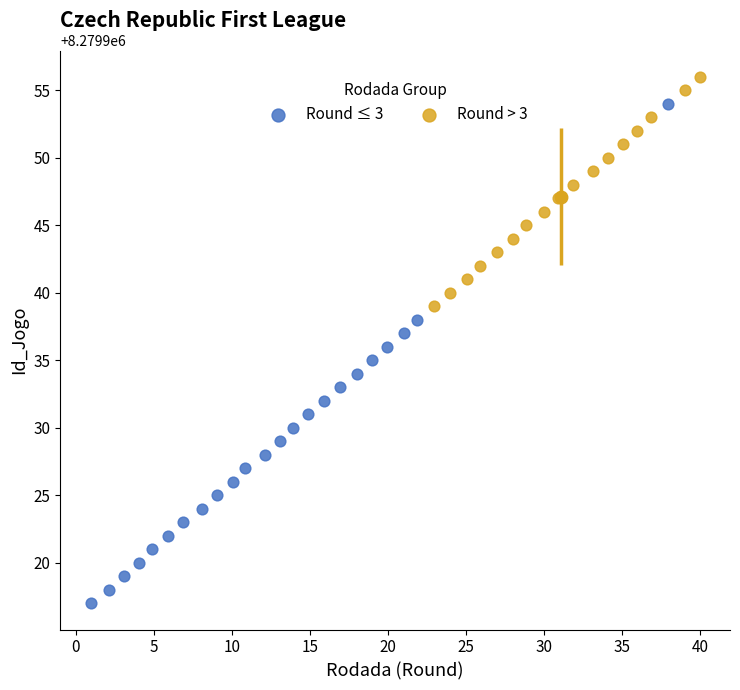

Which series has the largest Y range (max minus min)?

Round ≤ 3